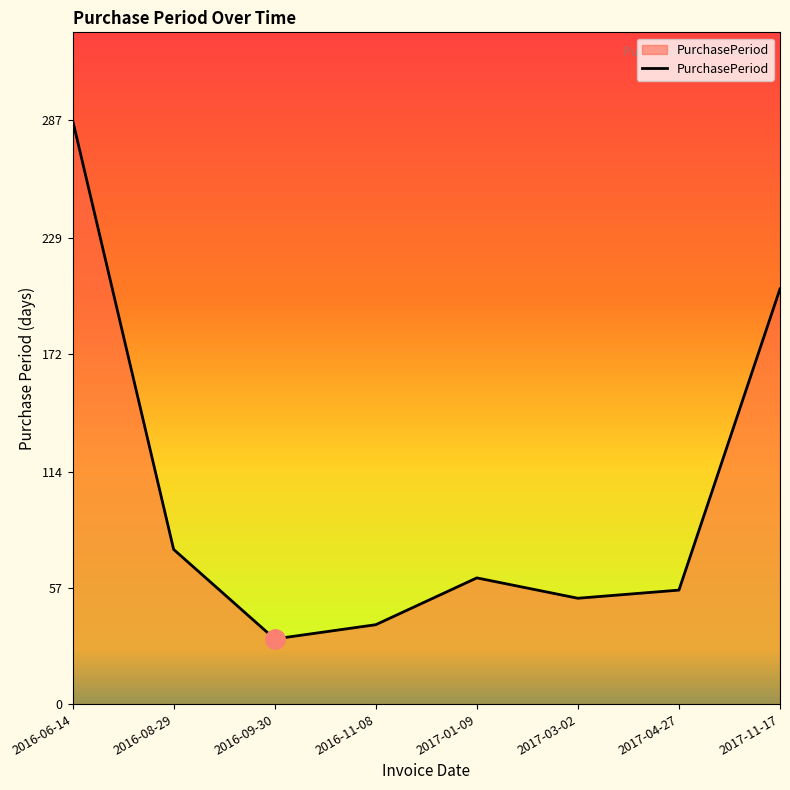

What is the greatest value displayed?

287